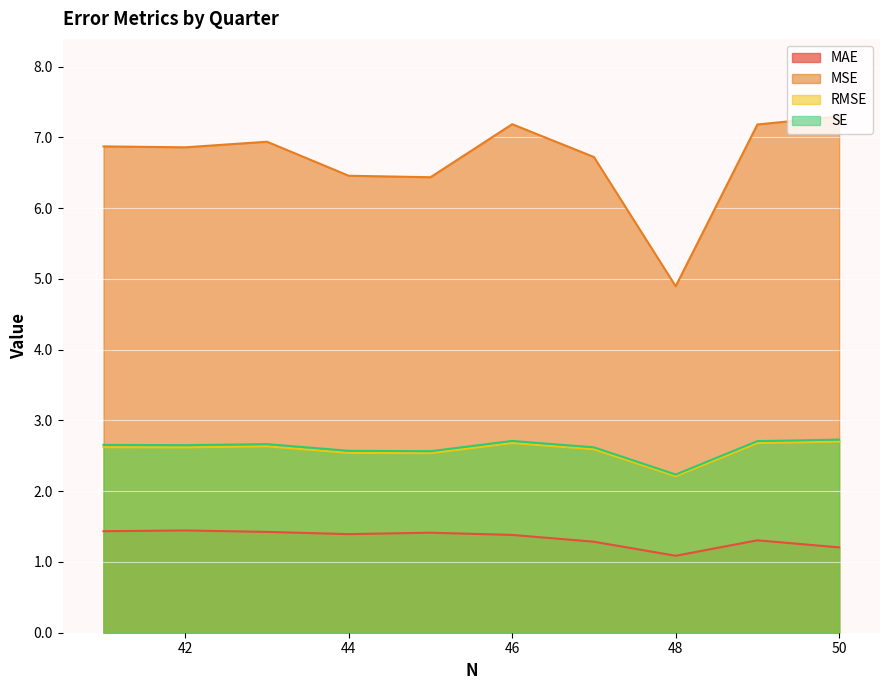

What is the total value across all series at 46?

14.0